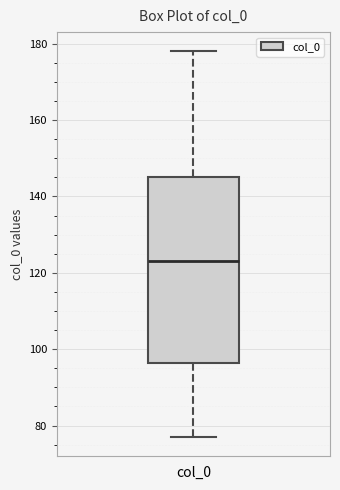

Read this box plot against the y-axis: the position of the median line, the range covered by the box, and the ends of both whiskers. The values are not printed on the chart, so give them approximately, as read against the axis.

median 124, box 96 to 146, whiskers 78 to 178